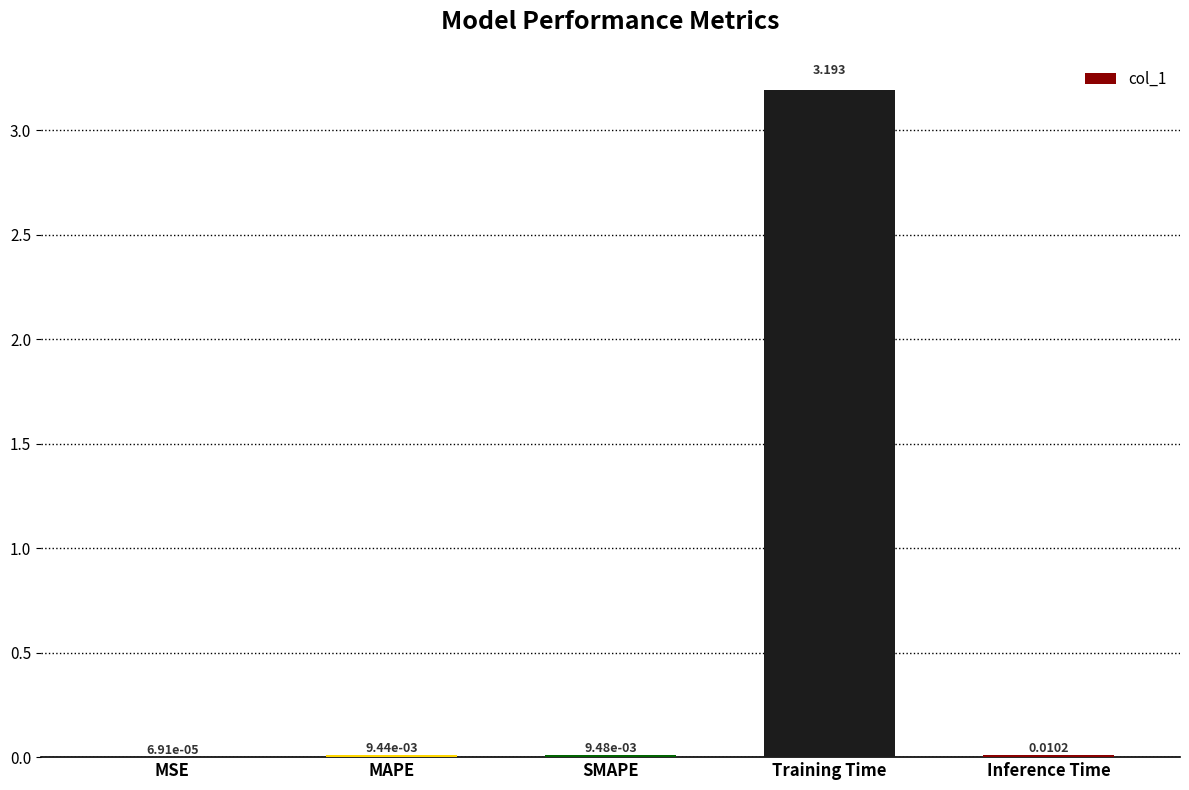

Which has a higher value, MAPE or MSE?

MAPE